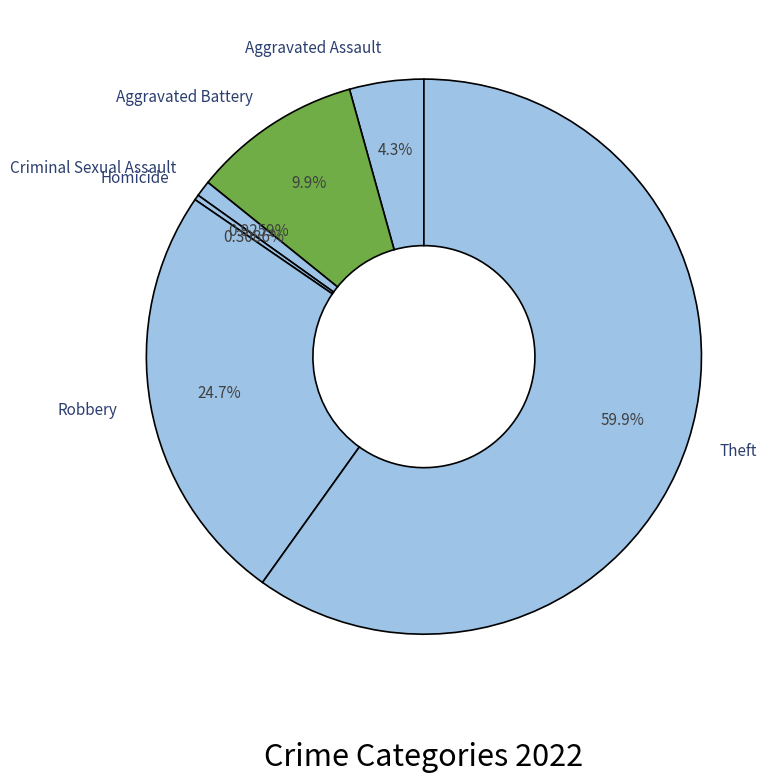

Is there any slice that represents more than half of the pie?

Yes